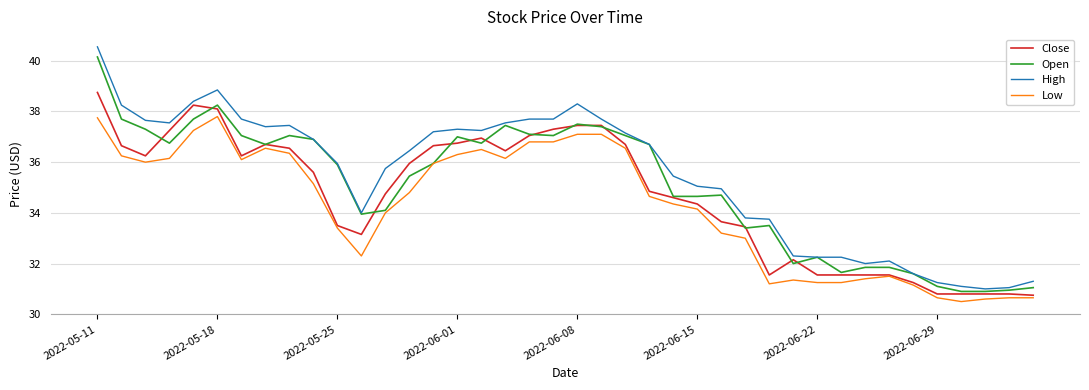

True or false: Open has more than 0 points higher than both neighbors.

True